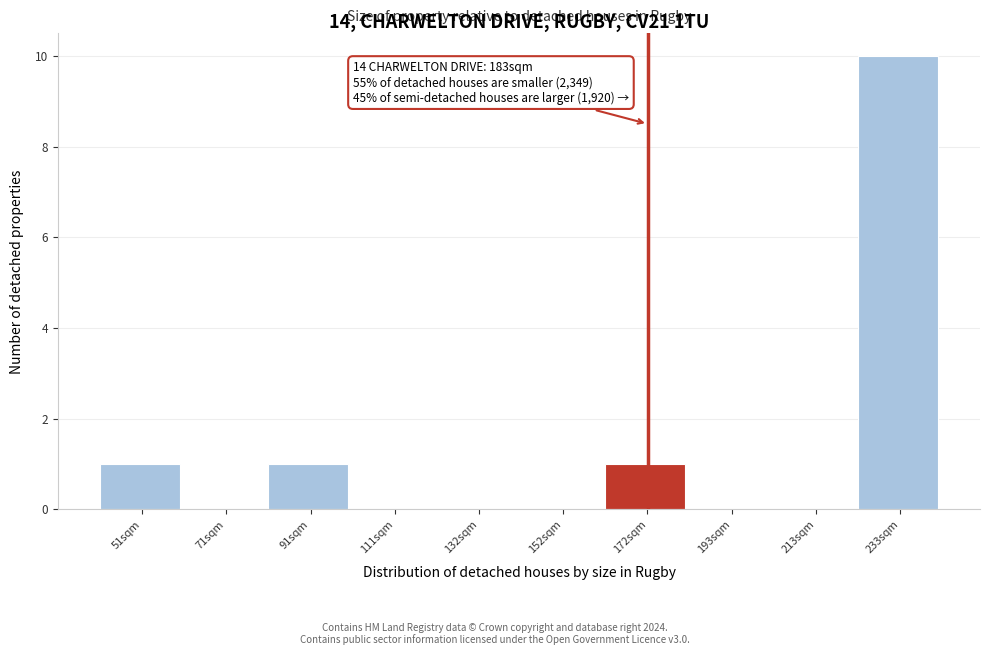

Reading left to right, list all the values displayed in this chart.

51sqm=1	71sqm=0	91sqm=1	111sqm=0	132sqm=0	152sqm=0	172sqm=1	193sqm=0	213sqm=0	233sqm=10